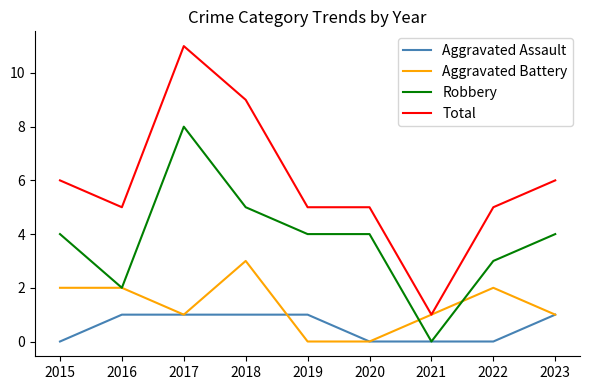

The value of Total at 2023 is 6. True or false?

True